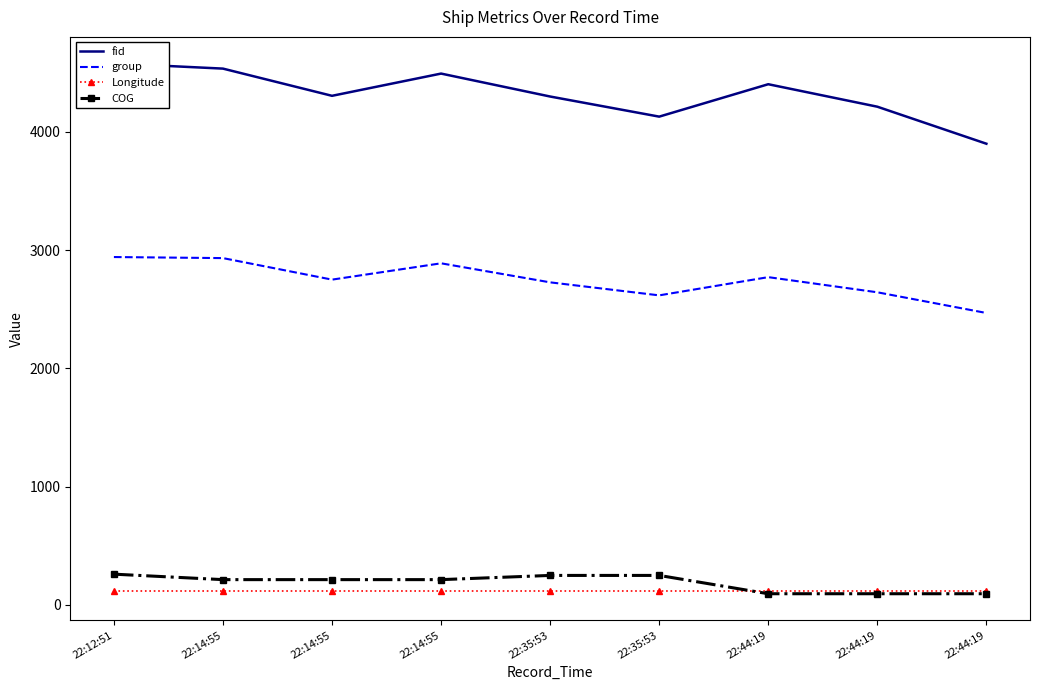

True or false: Longitude has more than 2 interior local peaks.

False